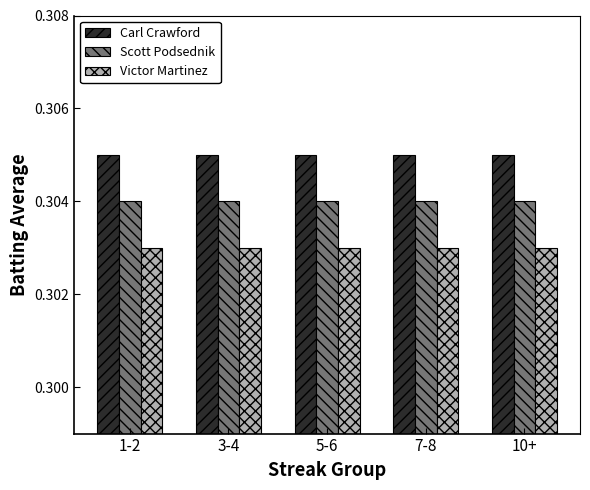

How many bars are there in total?

15